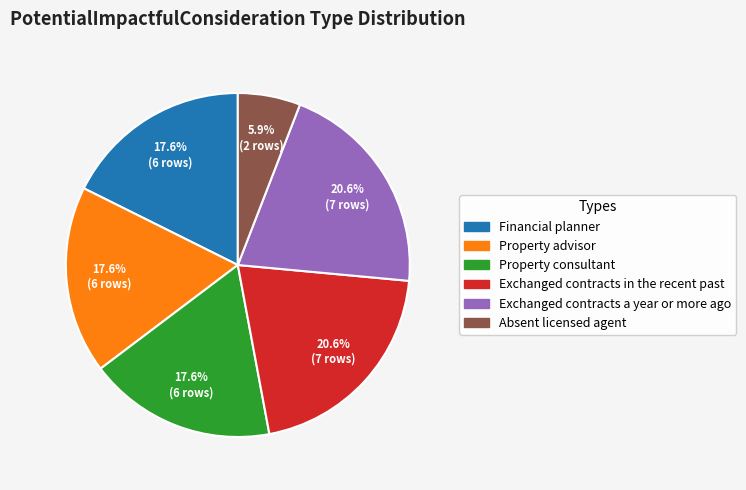

Which category has the smallest portion of the pie?

Absent licensed agent